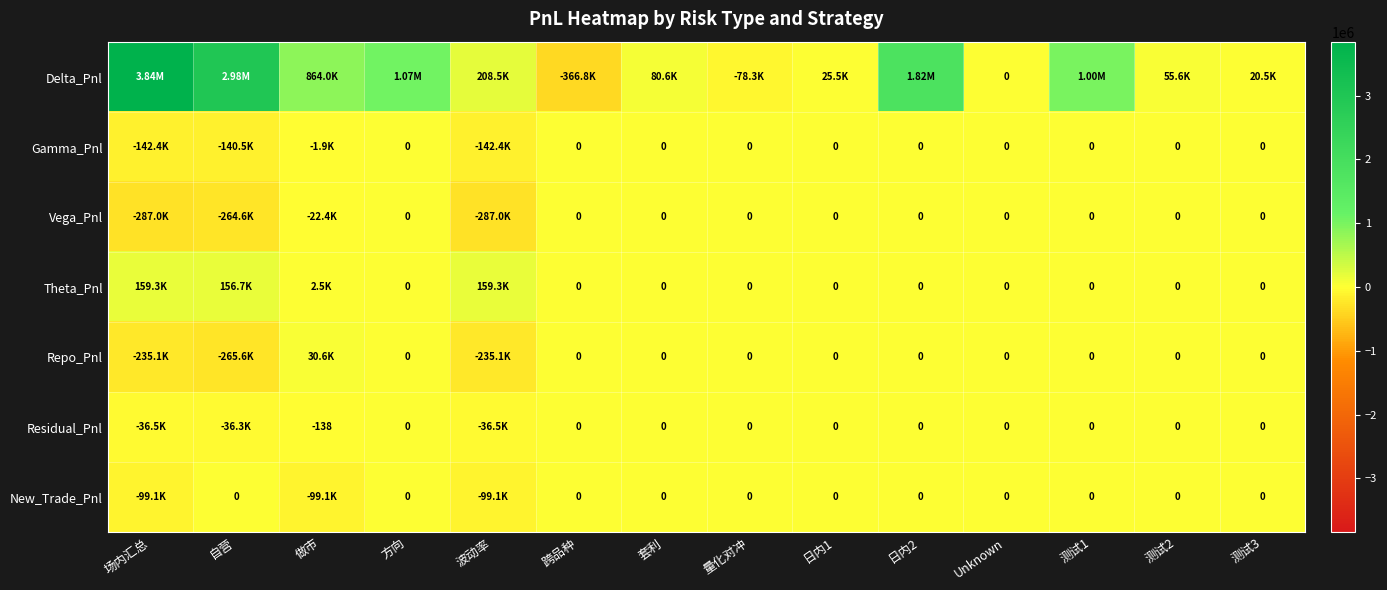

The value of Gamma_Pnl at 量化对冲 is 0.0. True or false?

True